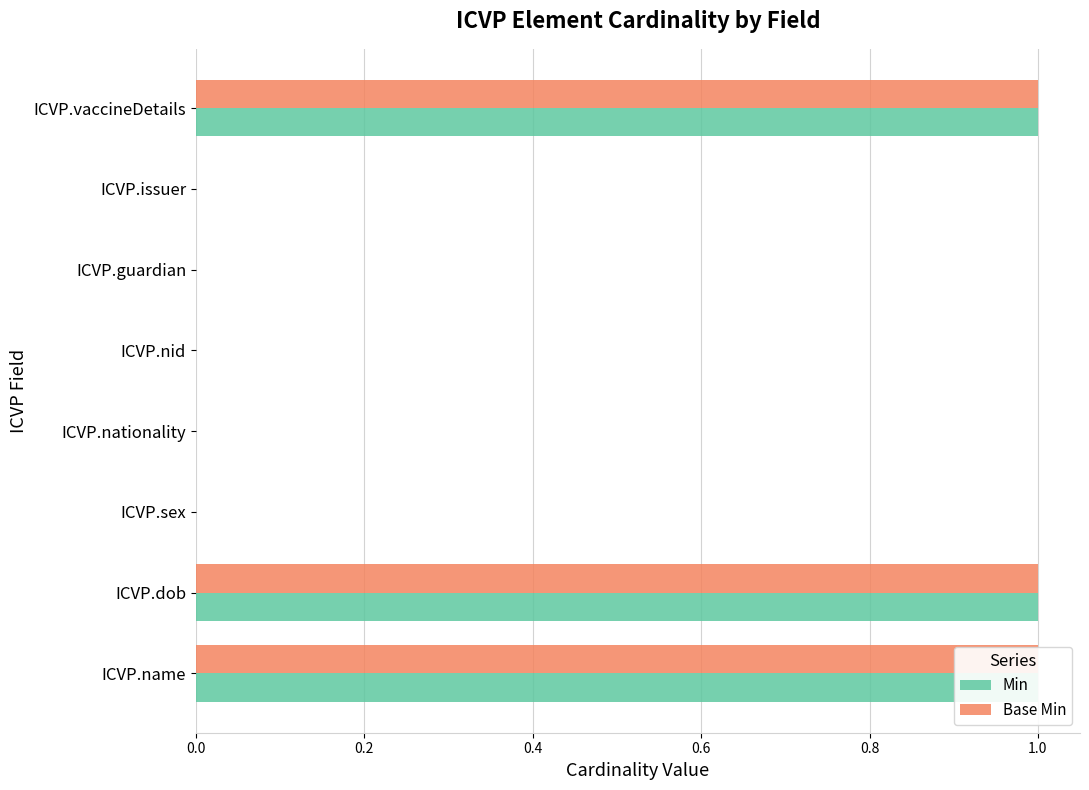

Reading left to right, extract all data points from this chart.

Min: 1	1	0	0	0	0	0	1
Base Min: 1	1	0	0	0	0	0	1